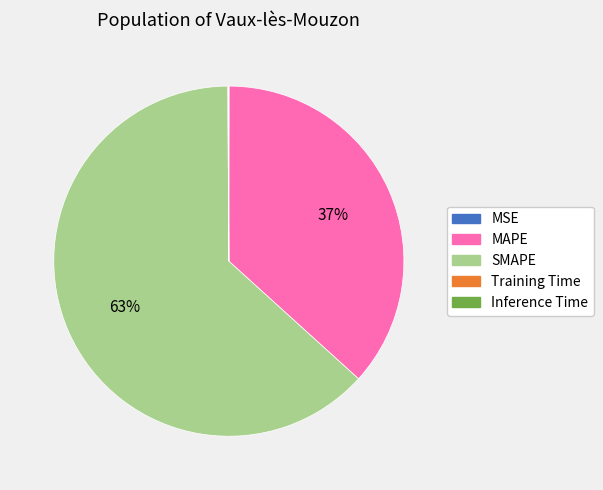

Which slice is the largest?

SMAPE